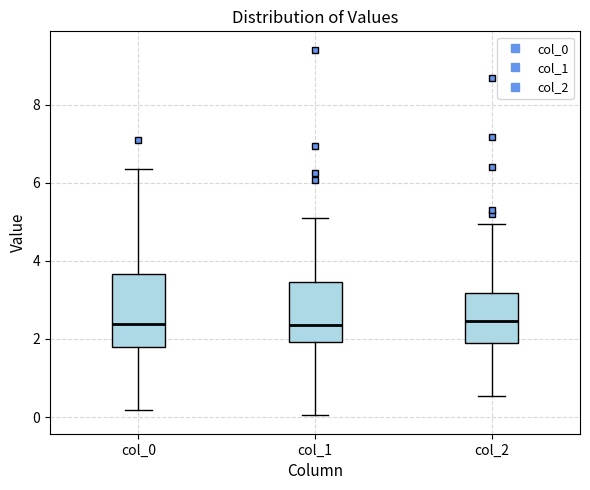

Where is the lower edge of the box for col_1 on the y-axis? The values are not printed on the chart, so give them approximately, as read against the axis.

2.0